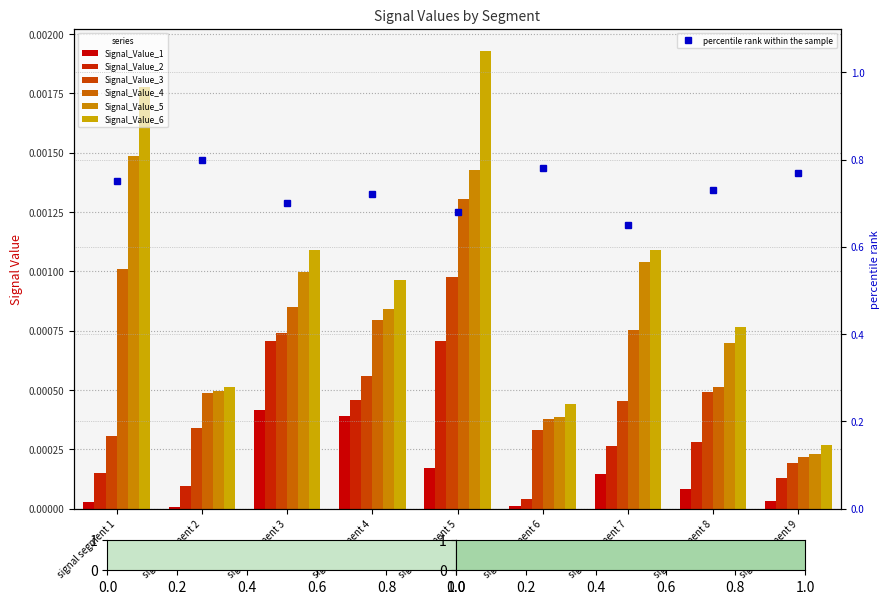

List the series in order of their overall mean, highest first.

Signal_Value_6, Signal_Value_5, Signal_Value_4, Signal_Value_3, Signal_Value_2, Signal_Value_1